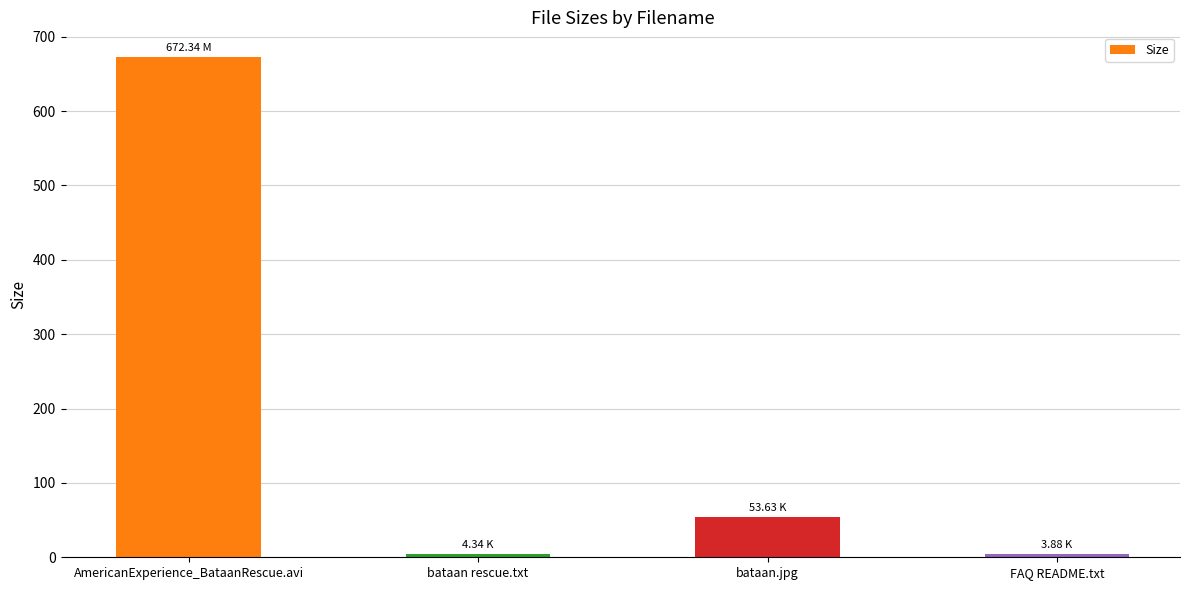

Does the chart contain any negative values?

No